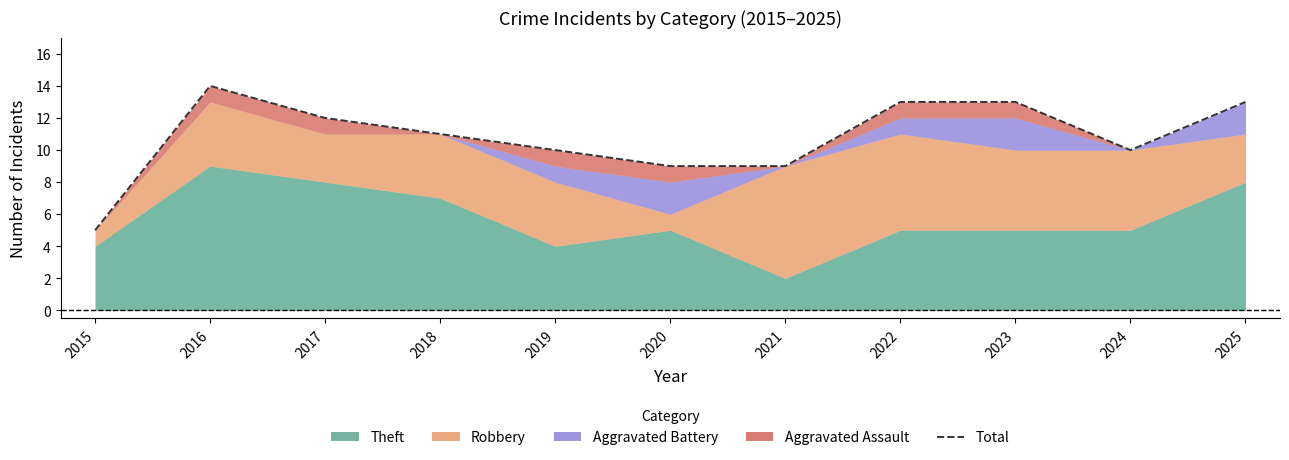

What is the difference between the second highest and minimum values?

8